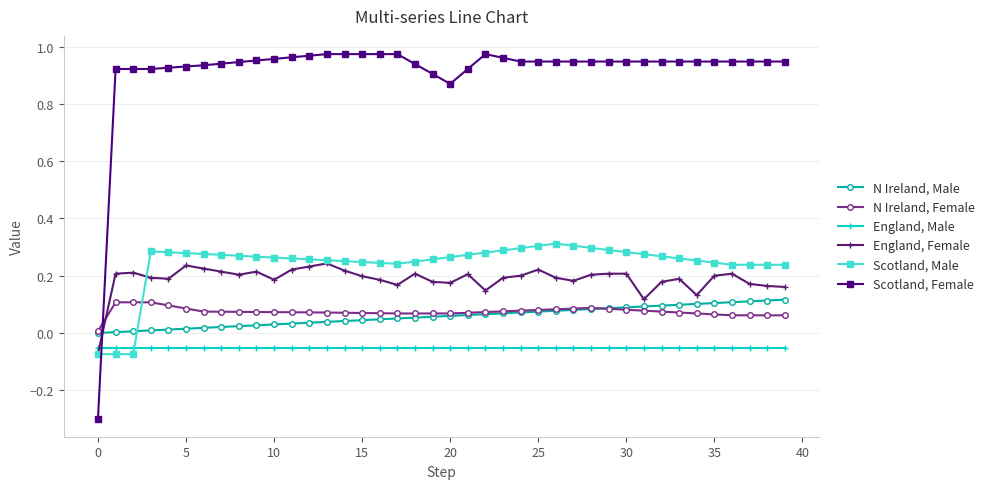

True or false: England, Male and N Ireland, Female intersect in this chart.

False